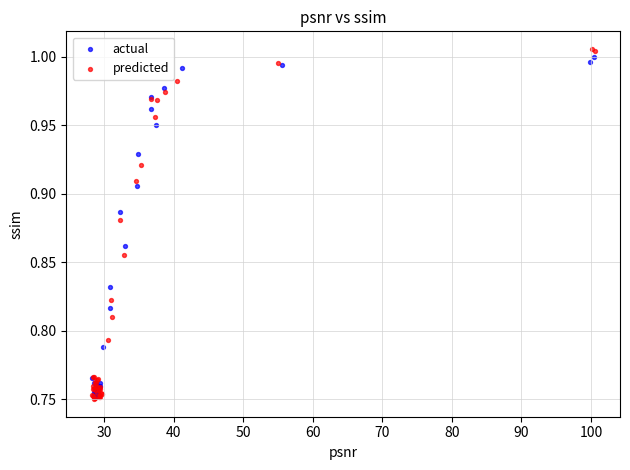

Which series has the widest spread of Y values?

predicted